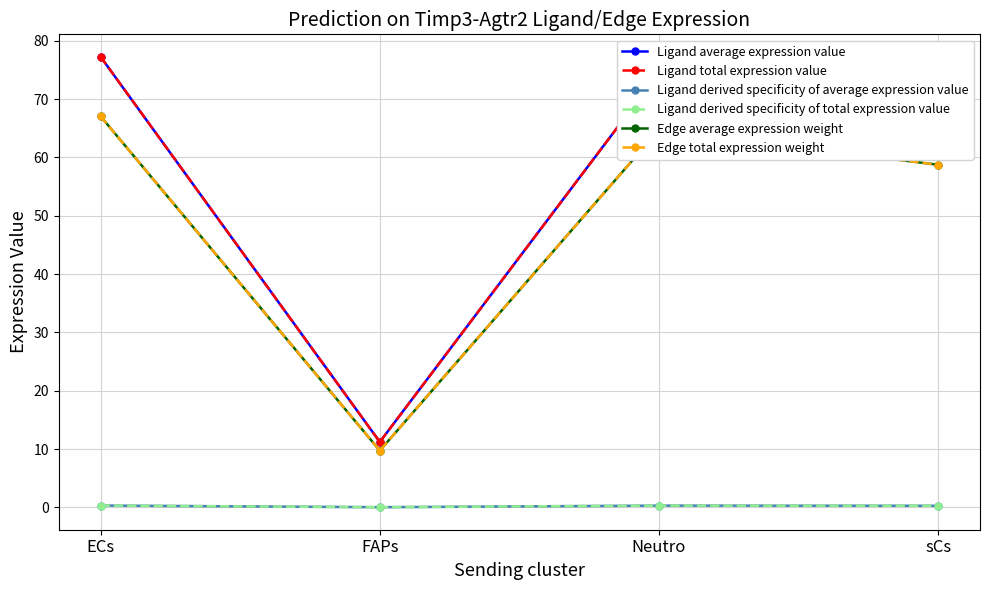

Is this an area chart (filled region under the line)?

No